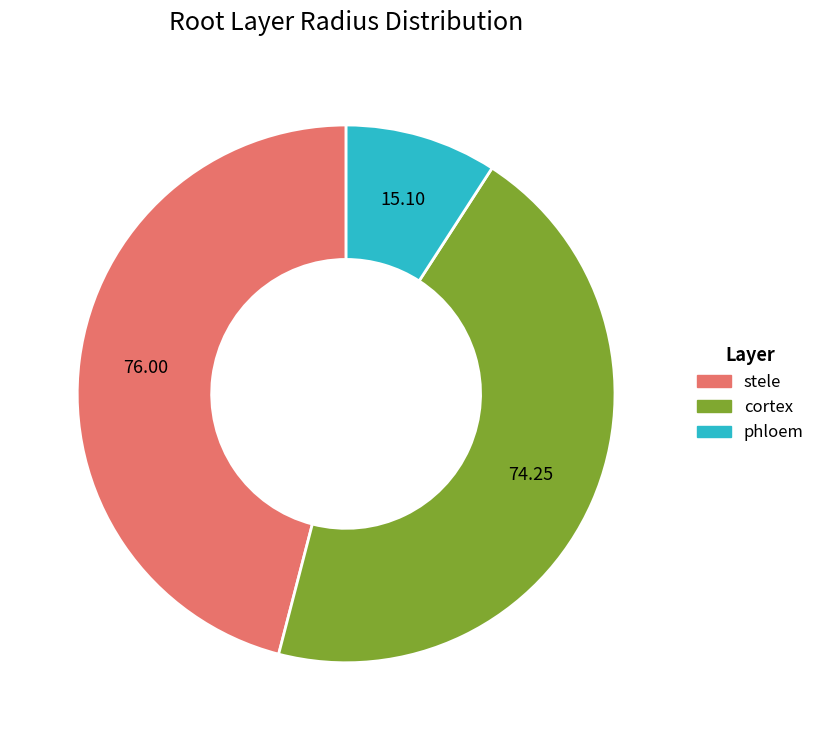

Which category has the biggest portion of the pie?

stele